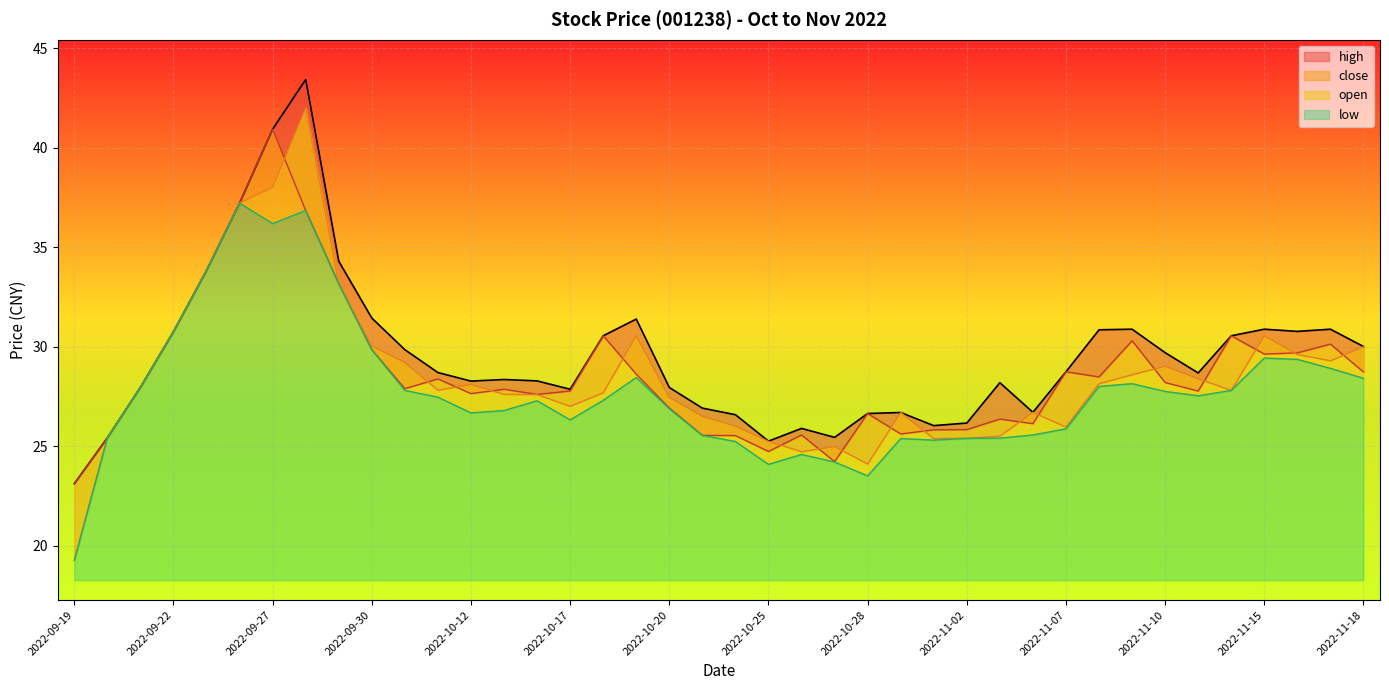

List the series in order of their peak value, lowest first.

low, close, open, high